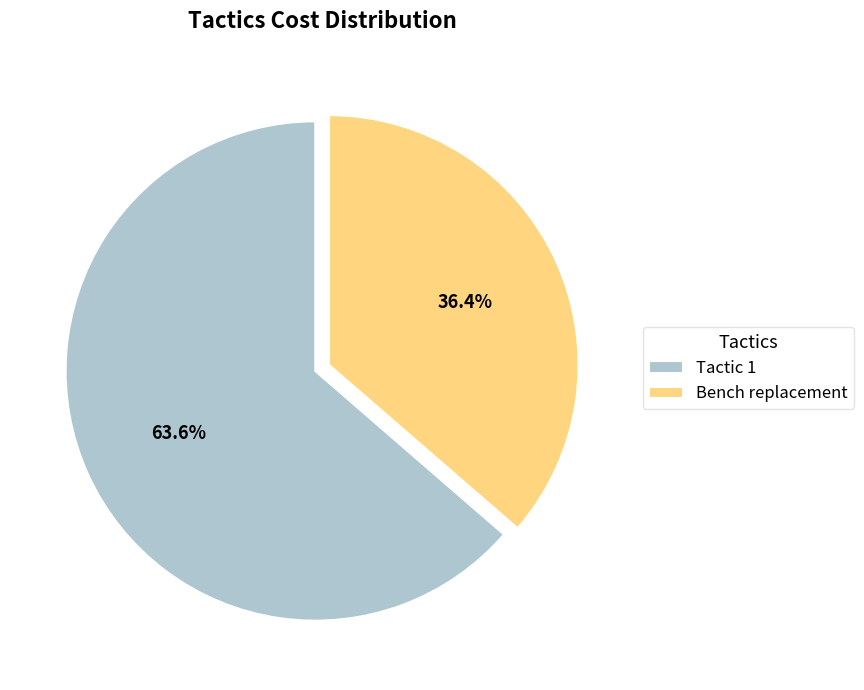

To the nearest percent, what is the difference between the largest and smallest slice percentages?

27%